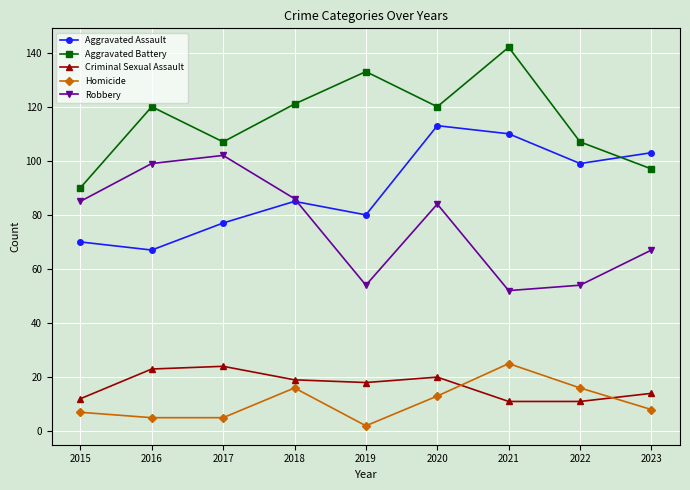

True or false: Criminal Sexual Assault has more than 0 points higher than both neighbors.

True